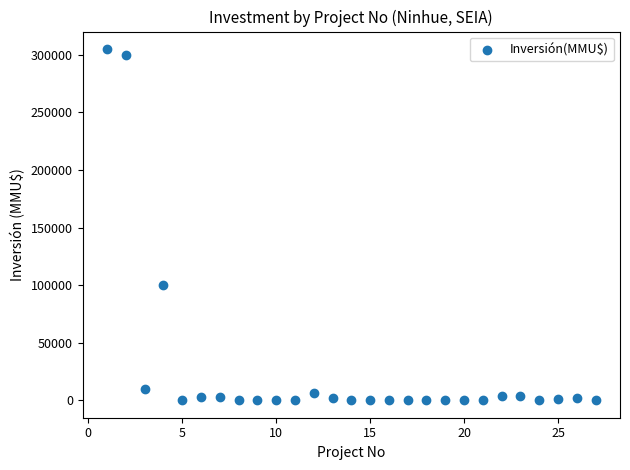

What Y value in the scatter plot is closest to 152500?

100320